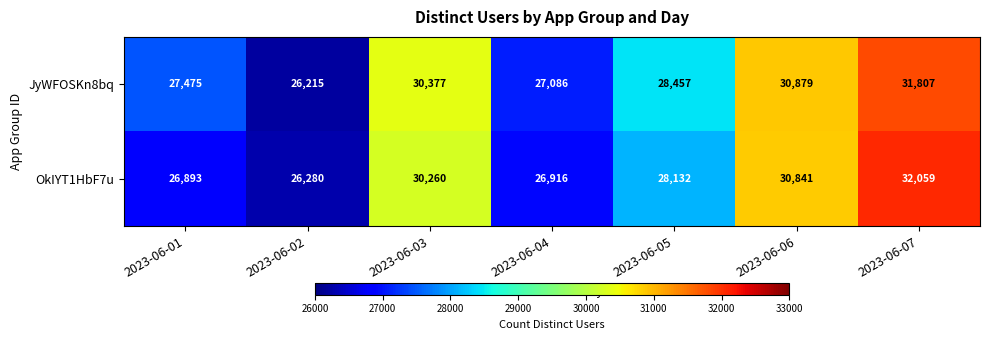

What is the difference between the maximum and second lowest values in the JyWFOSKn8bq series?

4721